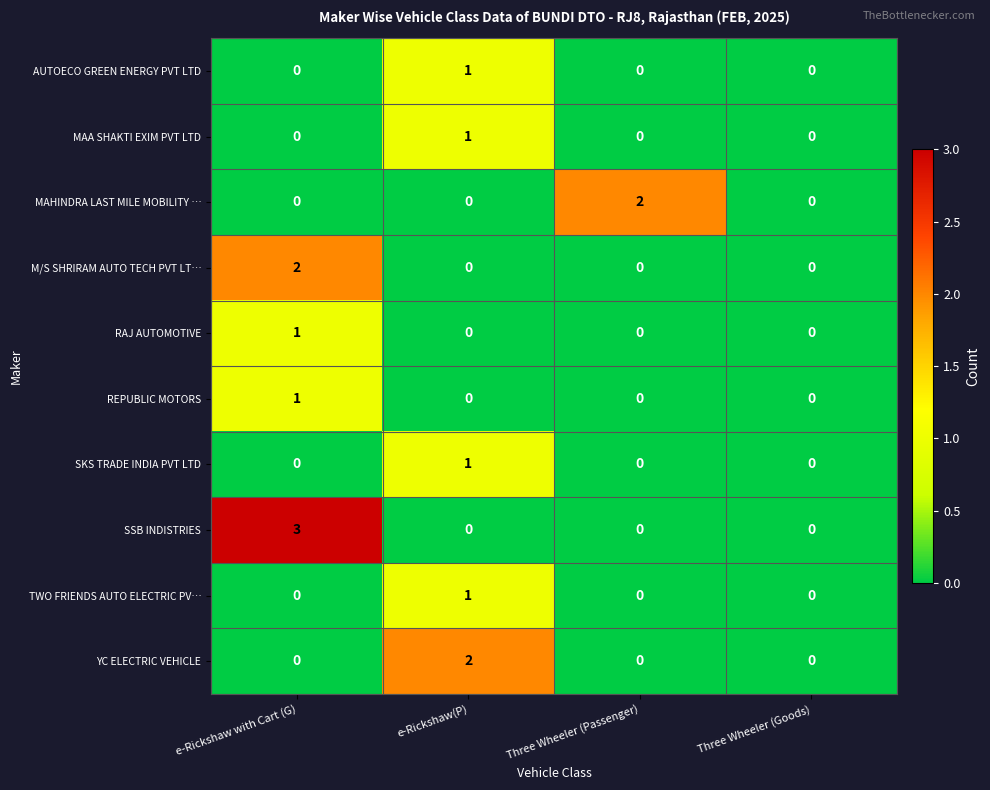

True or false: TWO FRIENDS AUTO ELECTRIC PV… has a value of -1 at Three Wheeler (Passenger).

False